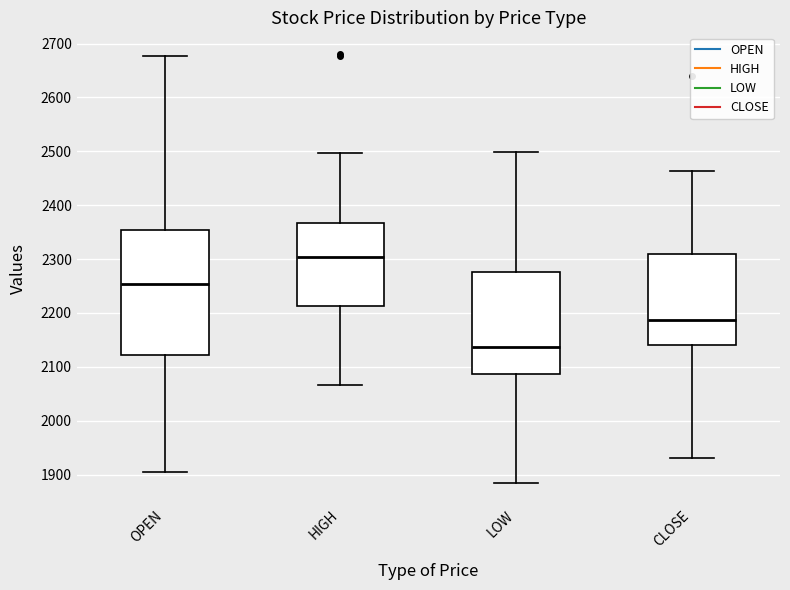

Reading left to right, transcribe this box plot: for each box, give where its median line is, the range the box spans, and where its two whiskers end, as read against the y-axis. The values are not printed on the chart, so give them approximately, as read against the axis.

OPEN: median 2250, box 2120 to 2350, whiskers 1900 to 2680
HIGH: median 2300, box 2210 to 2370, whiskers 2070 to 2500
LOW: median 2140, box 2090 to 2280, whiskers 1890 to 2500
CLOSE: median 2190, box 2140 to 2310, whiskers 1930 to 2460